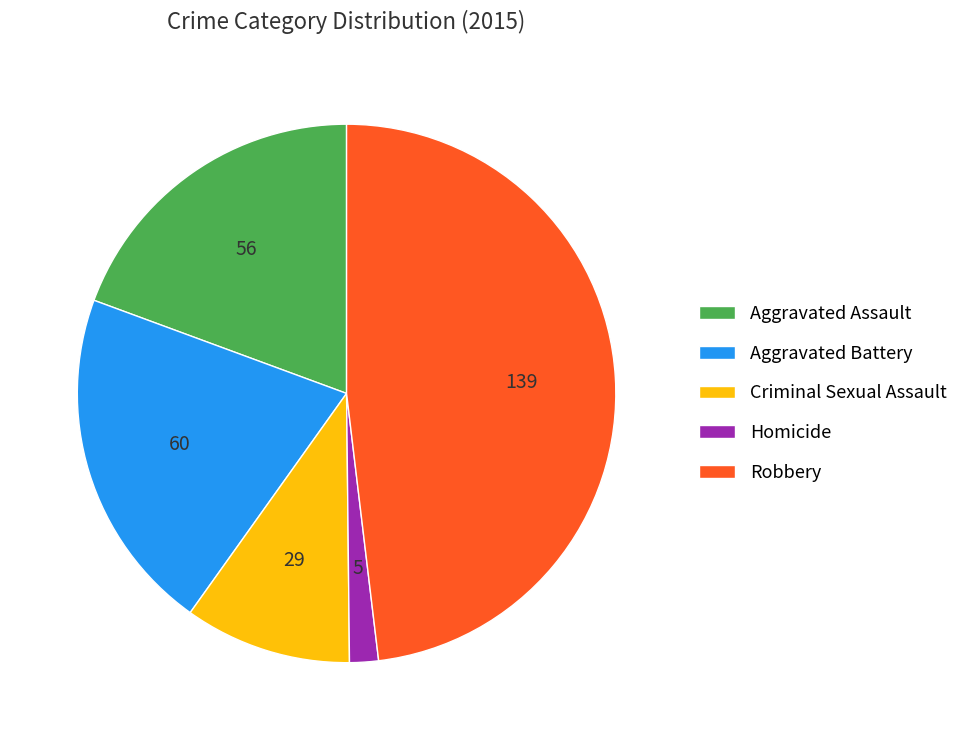

Rank the categories by value from lowest to highest.

Homicide, Criminal Sexual Assault, Aggravated Assault, Aggravated Battery, Robbery